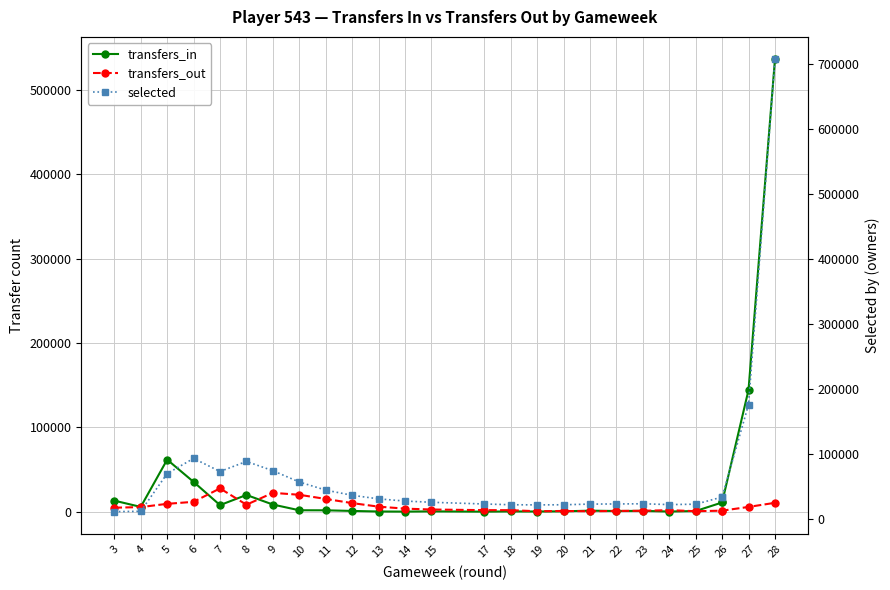

True or false: selected and transfers_in intersect in this chart.

True